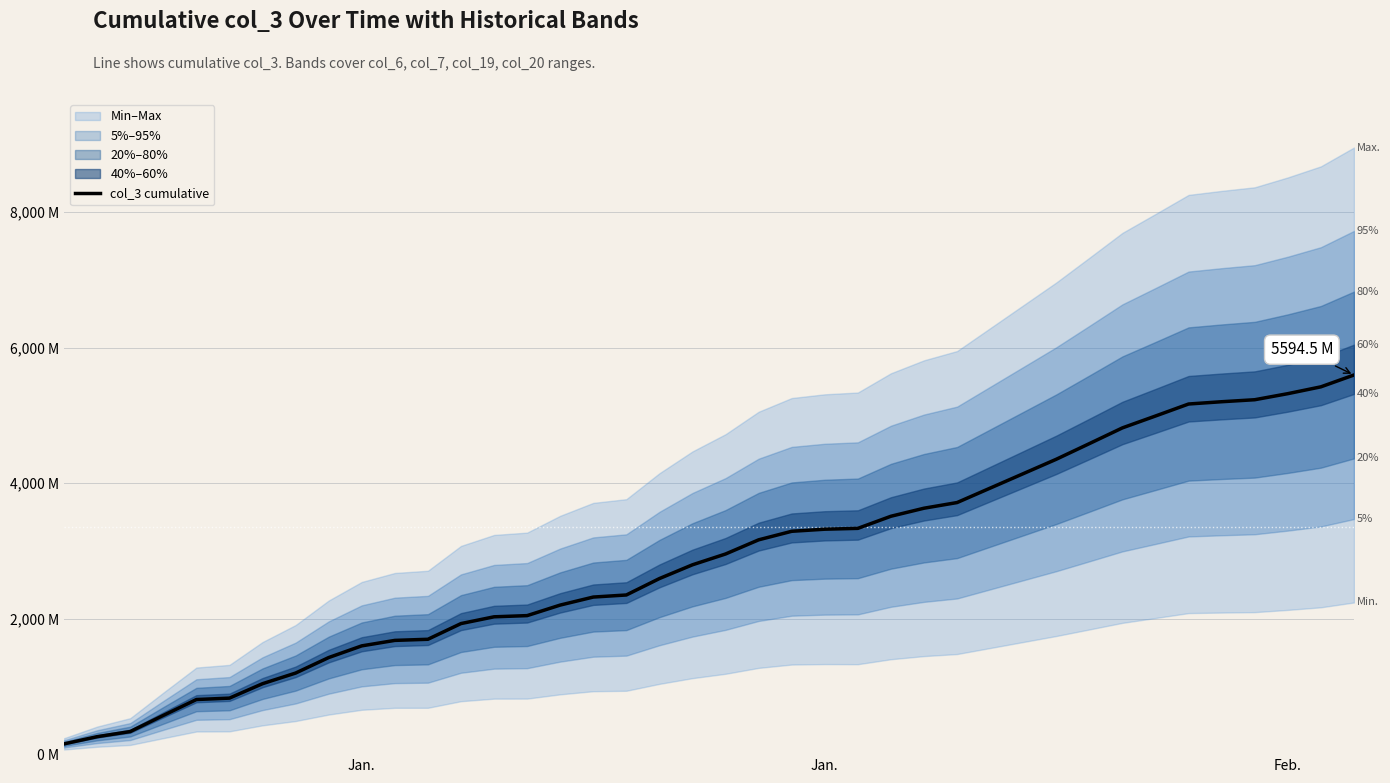

What is the greatest value displayed?

5594.5